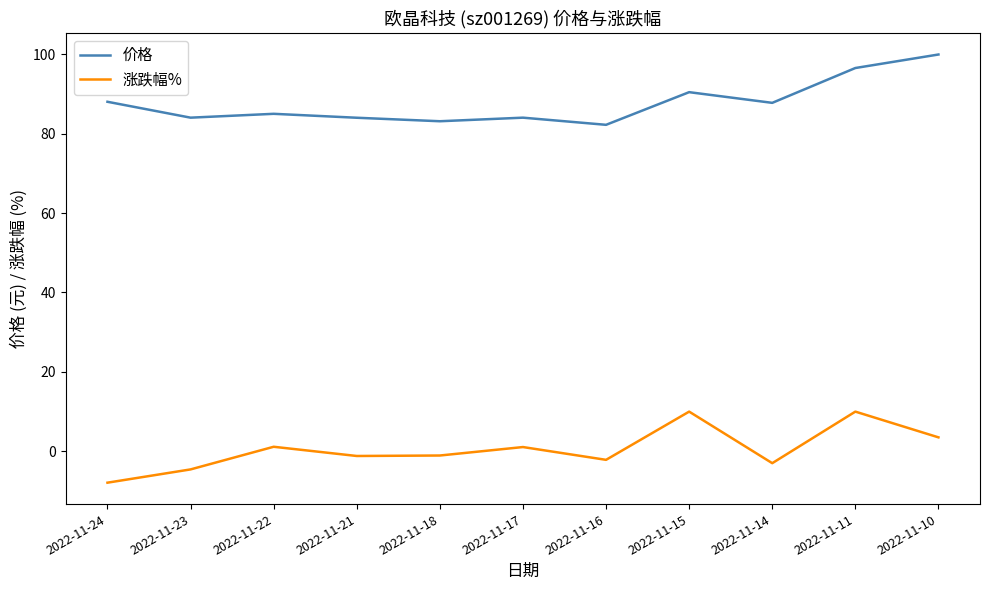

What is the difference between the maximum and minimum values in the 价格 series?

17.7